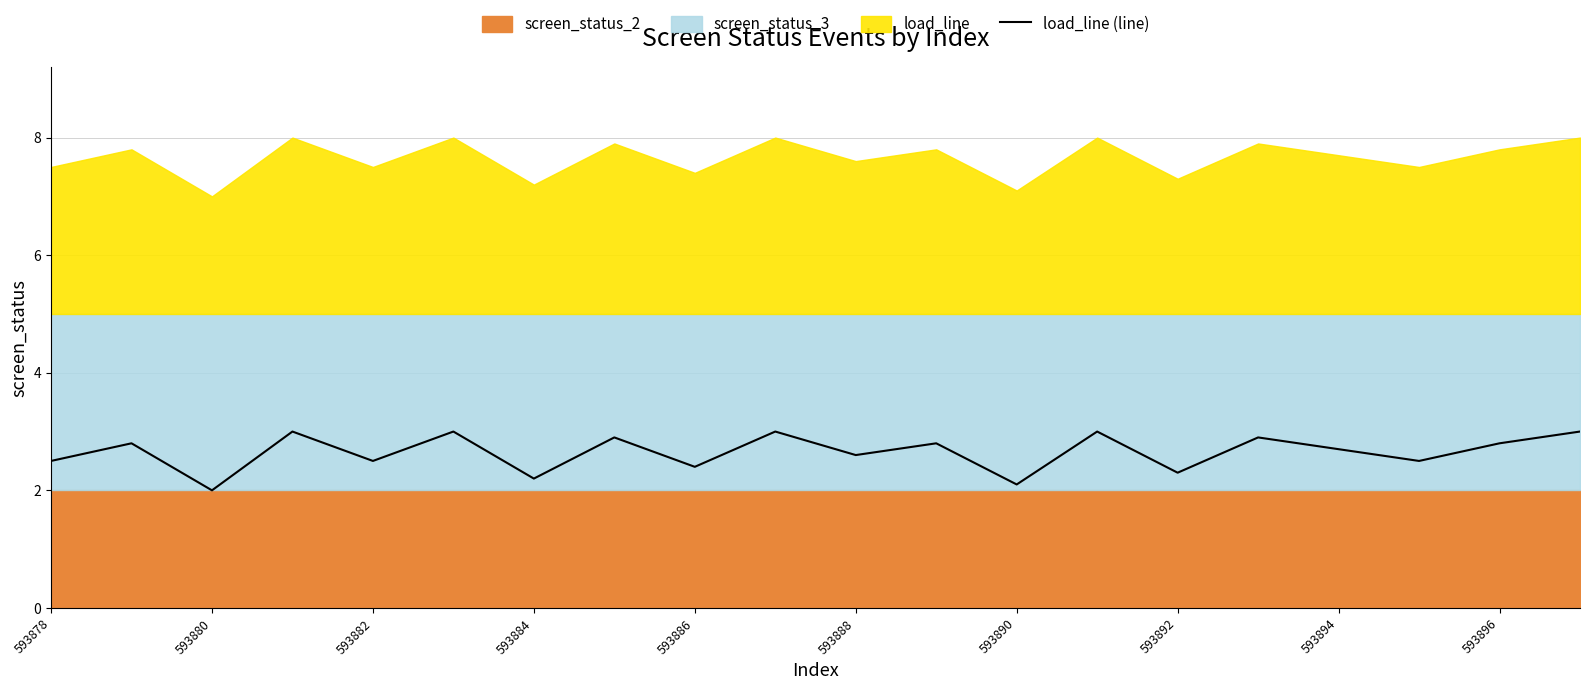

Is it true that load_line (line) equals 4.5 at 593888?

False